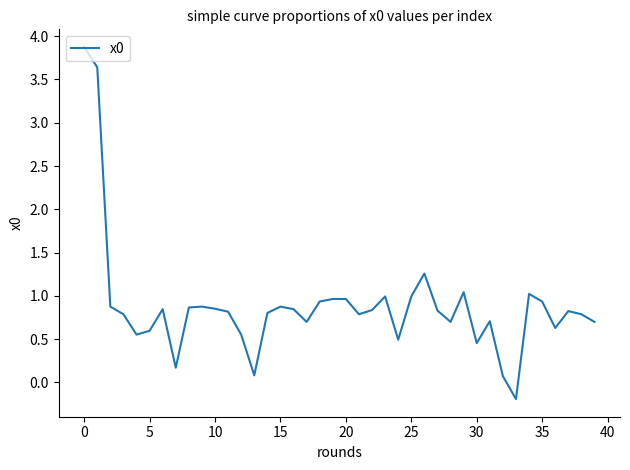

What is the smallest value displayed?

-0.2